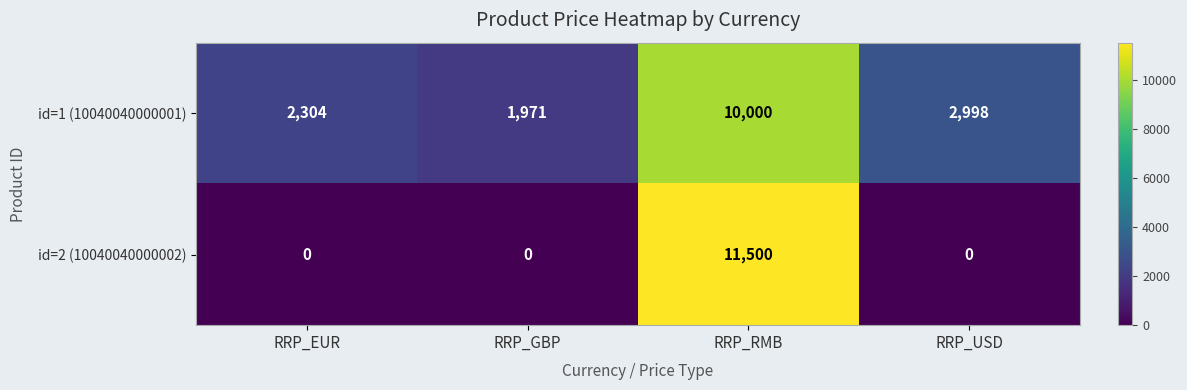

Count the number of categories in the chart.

4